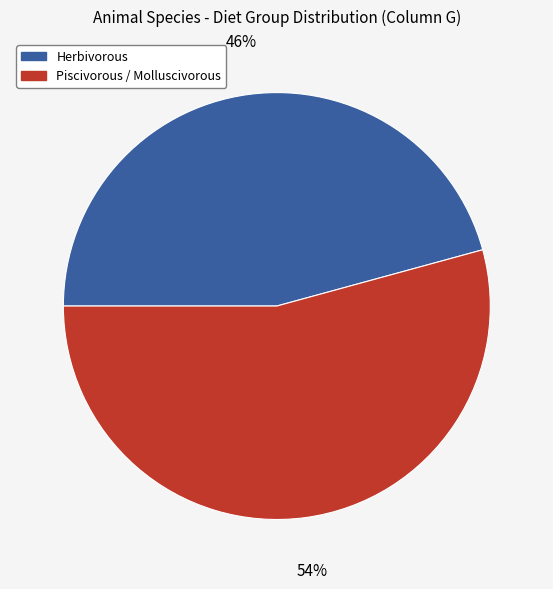

What is the largest slice in the pie chart?

Piscivorous / Molluscivorous